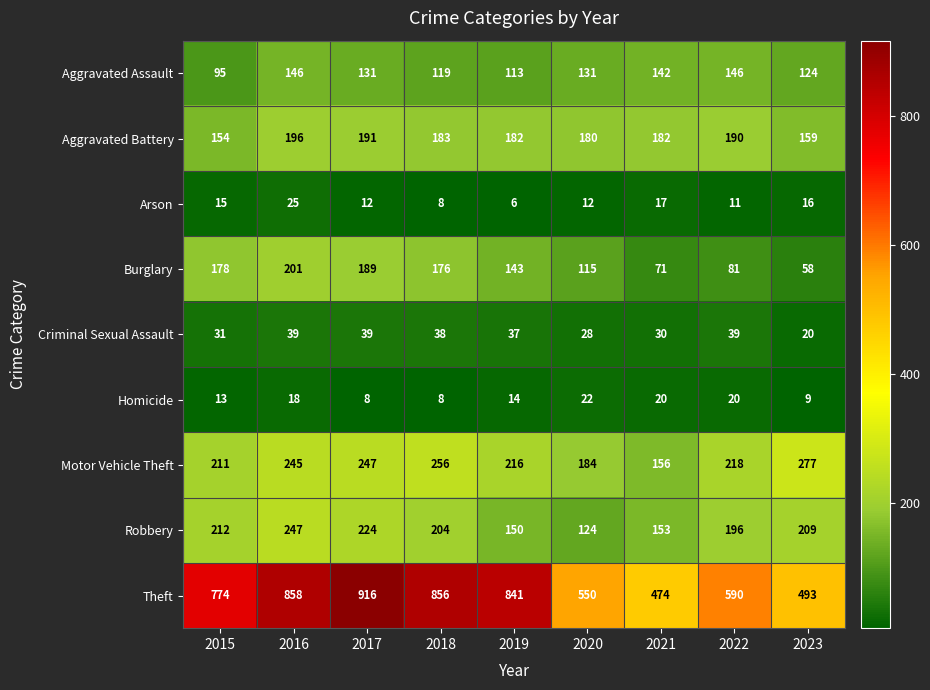

What is the sum of the Arson values at 2020 and 2021?

29